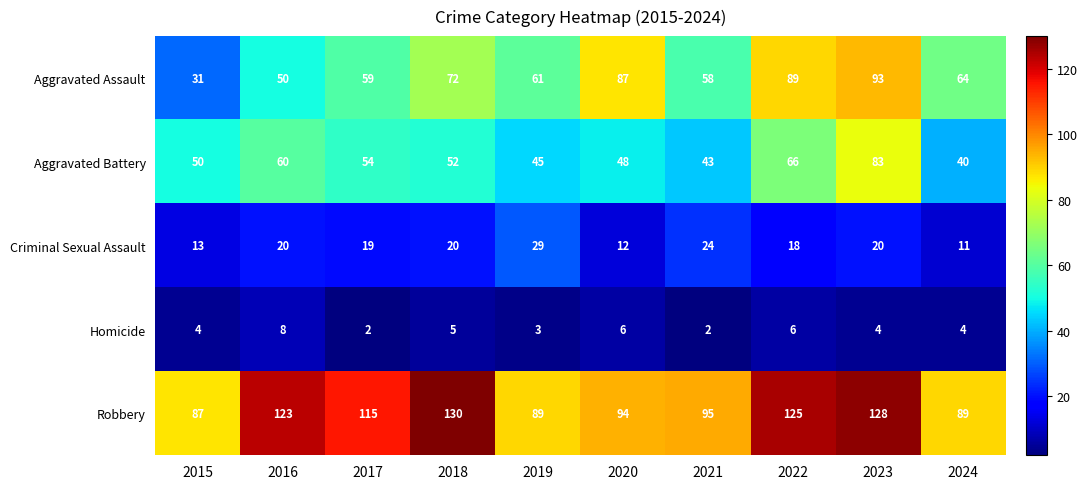

What is the difference between the maximum and second lowest values in the Criminal Sexual Assault series?

17